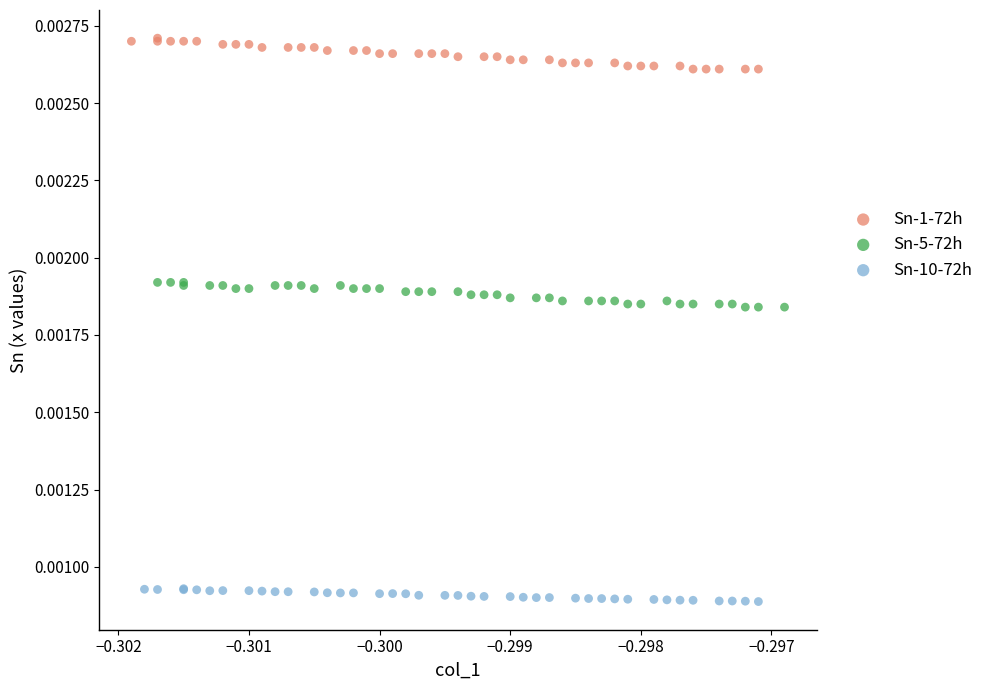

Which series has the widest spread of Y values?

Sn-1-72h